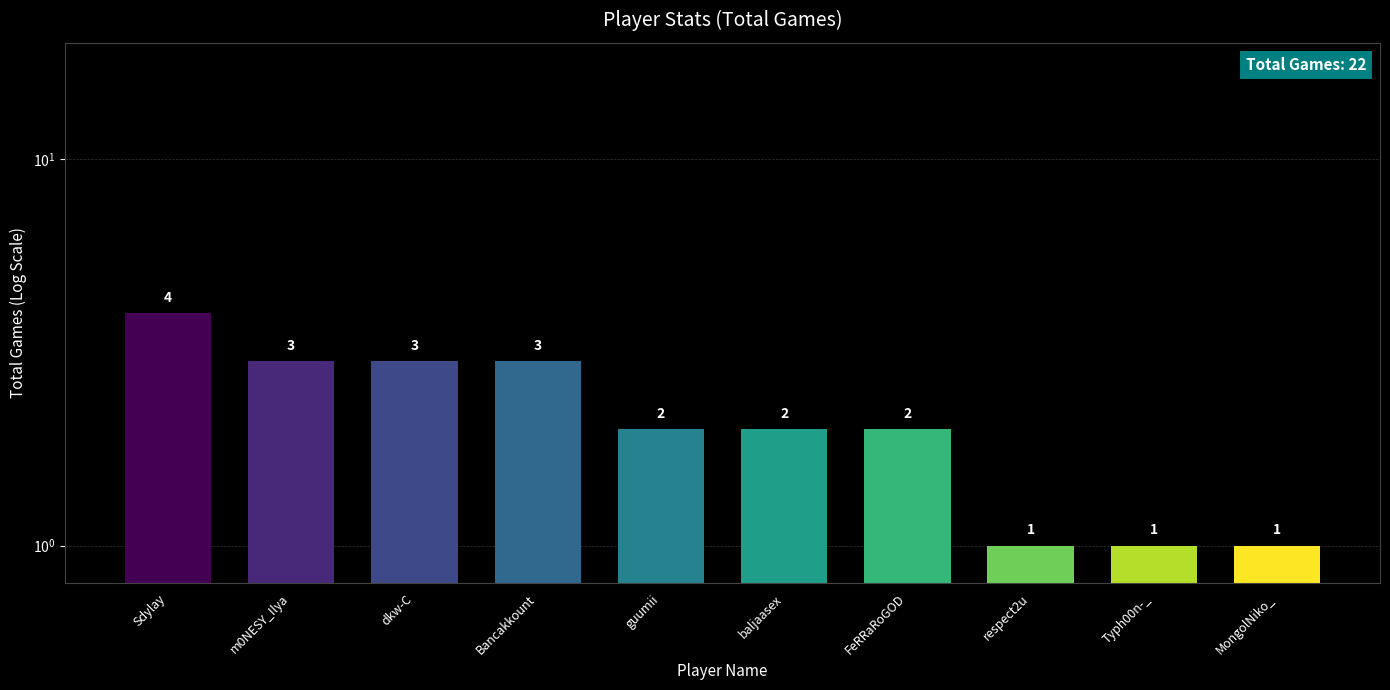

What position from the right is respect2u?

3